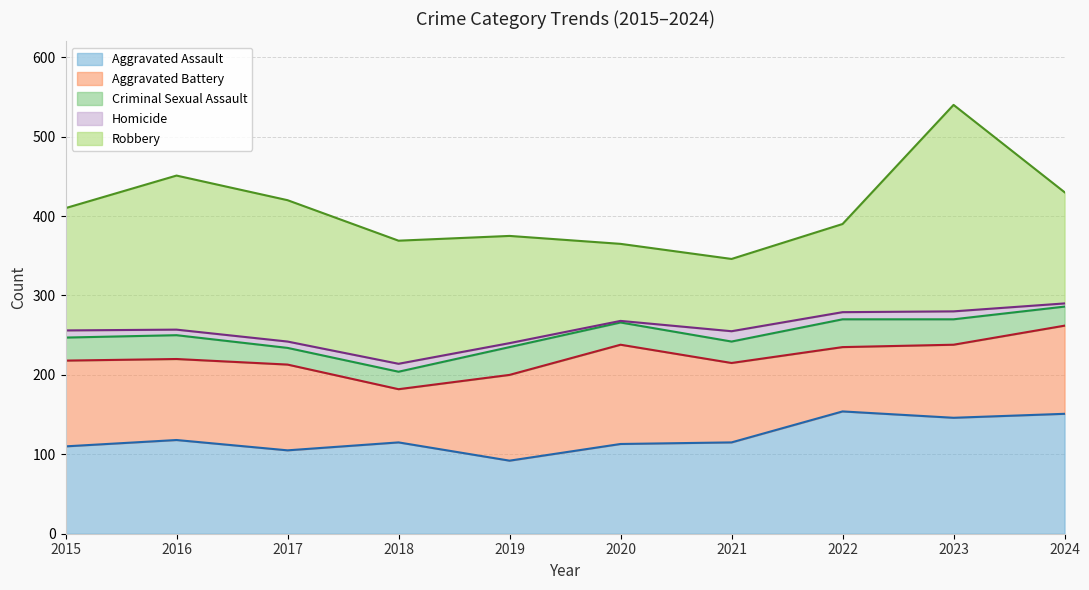

How many lines are shown in the chart?

5